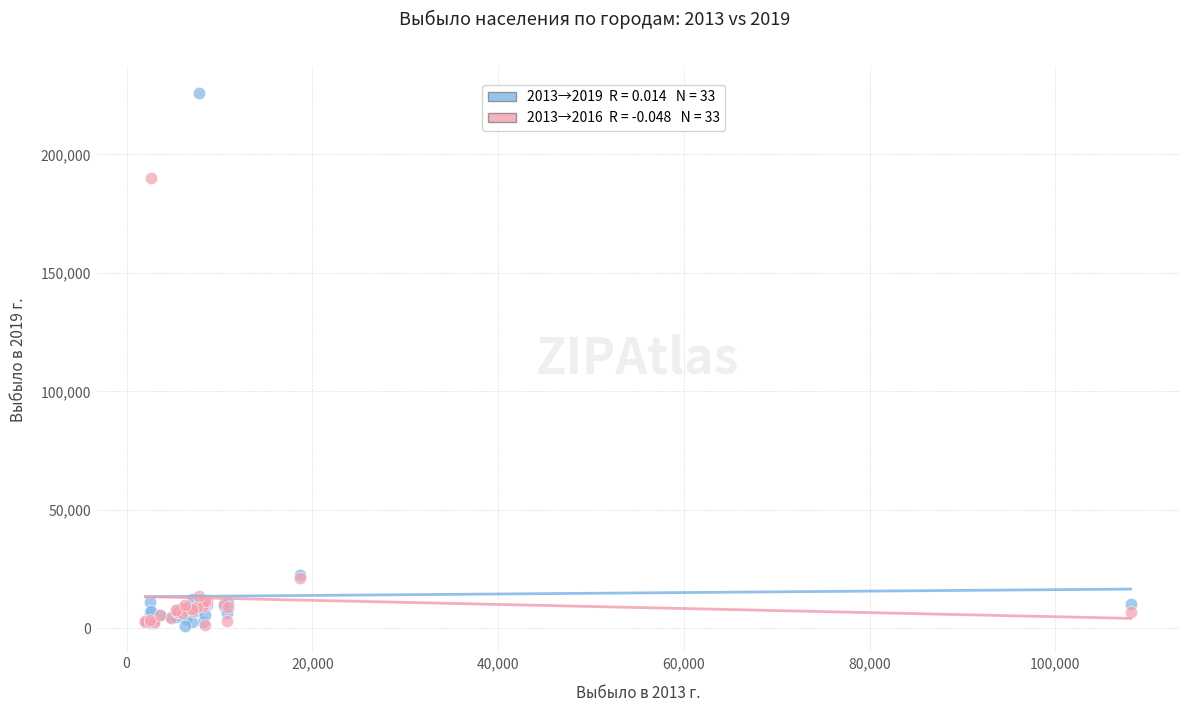

Across all series, what Y value is closest to 113575?

190258.0